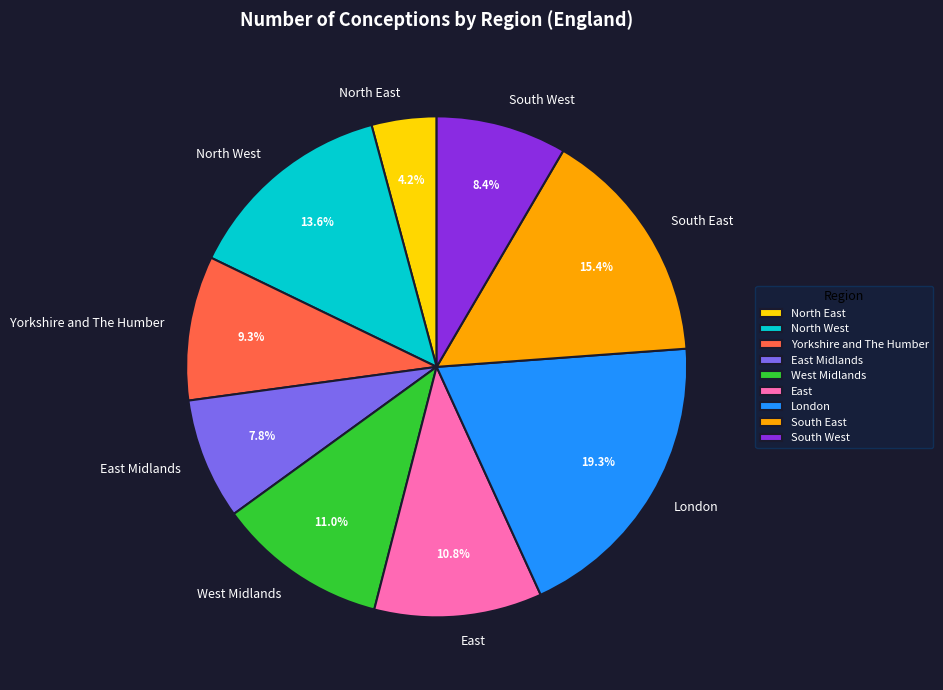

Count the number of slices in the pie.

9